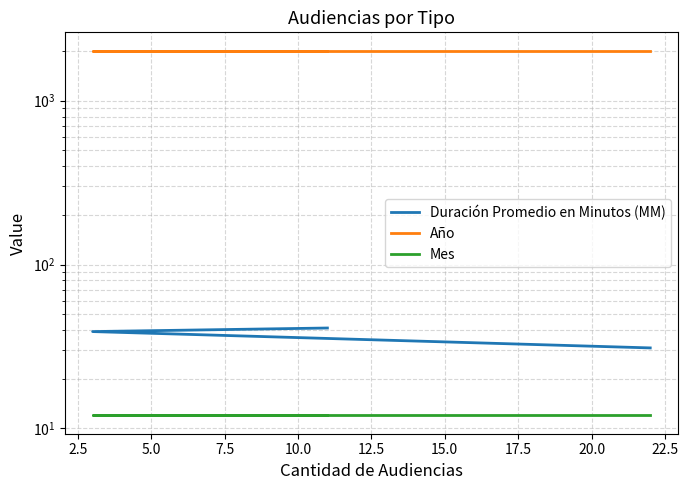

Which series has the largest total across all categories?

Año